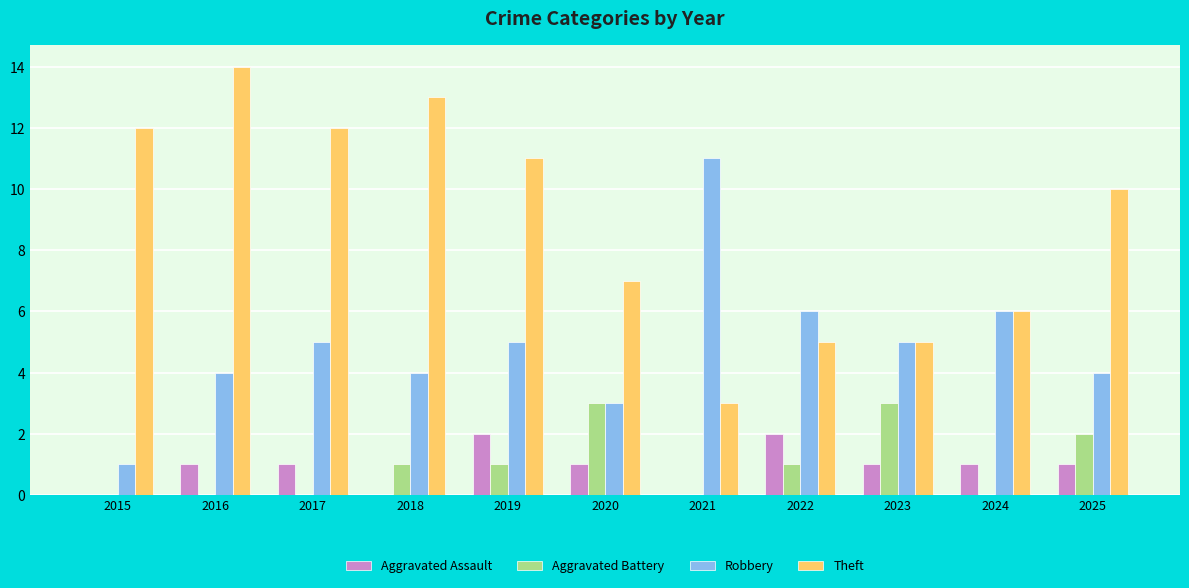

Is the value of Robbery at 2016 greater than the value of Theft at 2018?

No